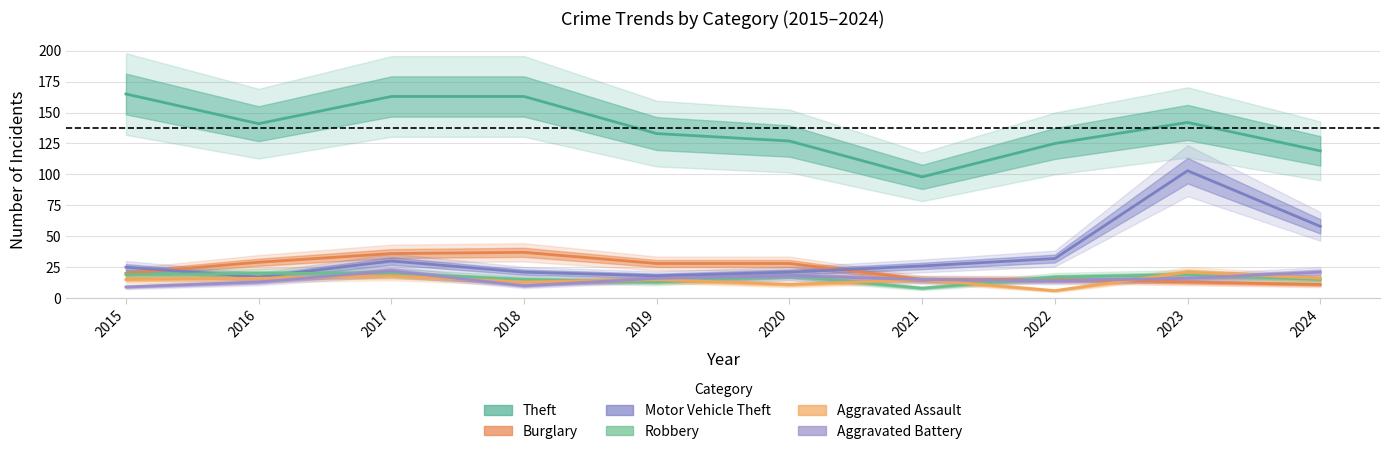

What is the difference between the highest and lowest values at 2018?

153